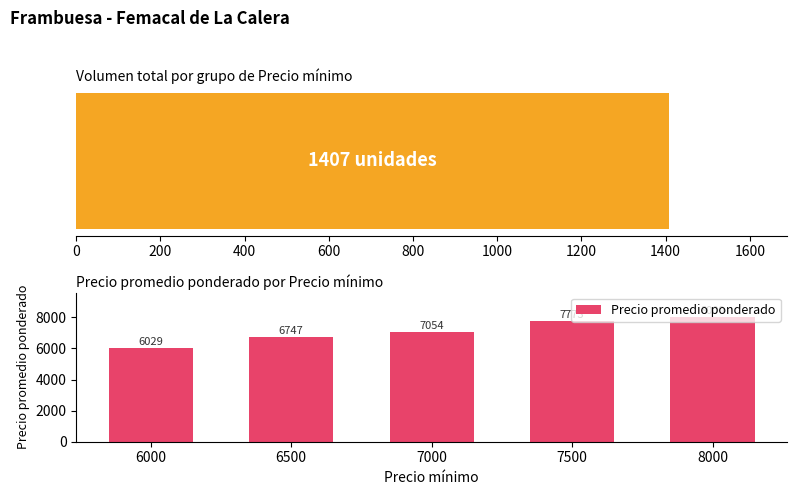

List the labels in order of Precio promedio ponderado value, smallest first.

6000, 6500, 7000, 7500, 8000